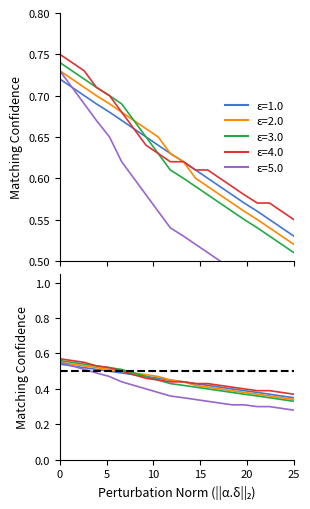

Does the chart have visible grid lines?

No